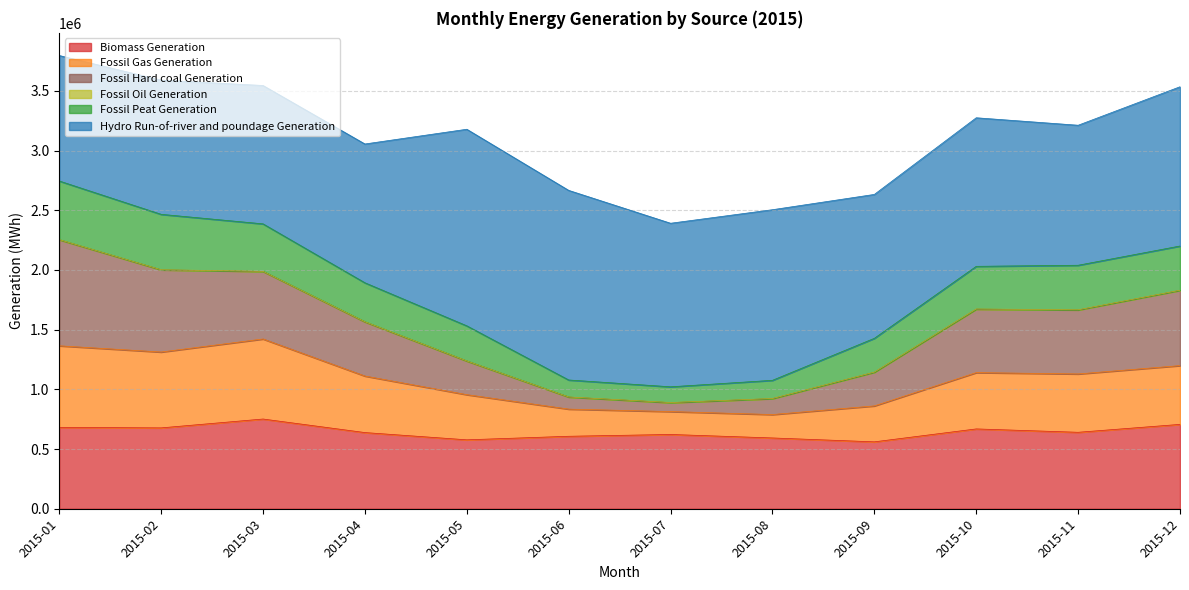

What is the minimum value for Biomass Generation?

560404